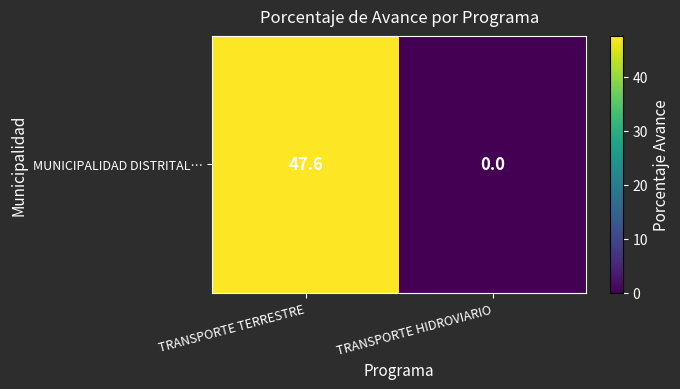

What is the sum of all values?

47.6